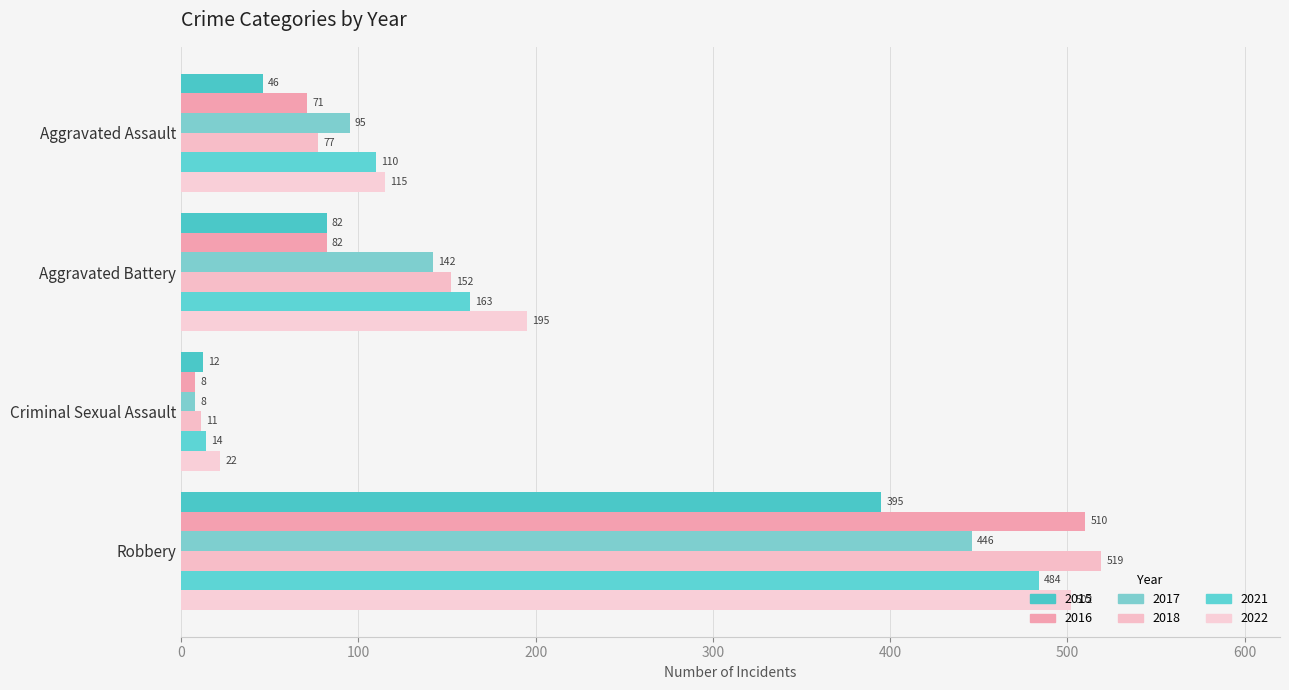

The value of 2022 at Criminal Sexual Assault is 9. True or false?

False